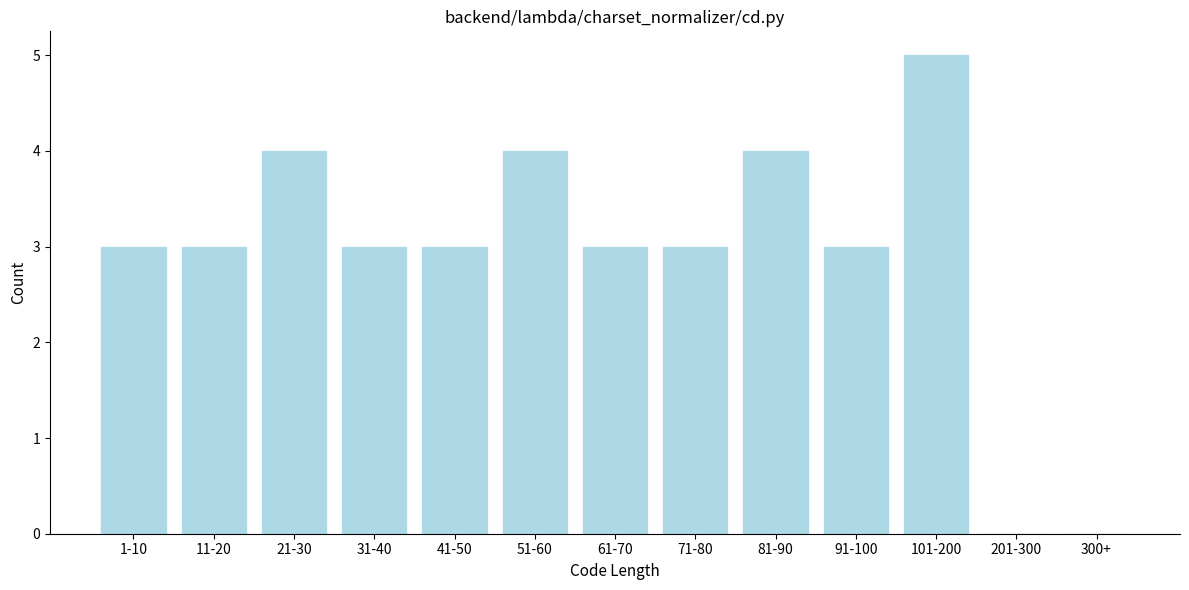

Reading right to left, what are all the values shown in this chart?

300+=0	201-300=0	101-200=5	91-100=3	81-90=4	71-80=3	61-70=3	51-60=4	41-50=3	31-40=3	21-30=4	11-20=3	1-10=3